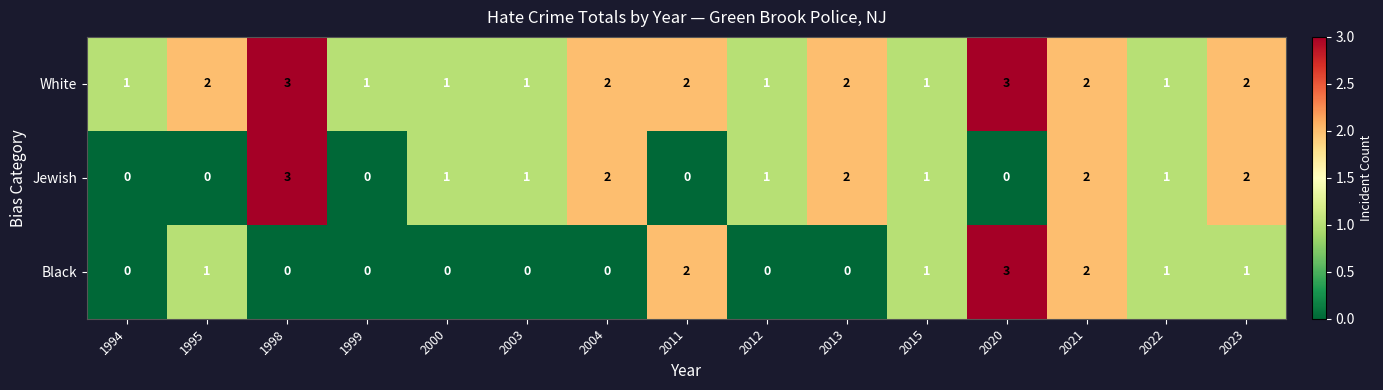

What is the total value across all series at 2023?

5